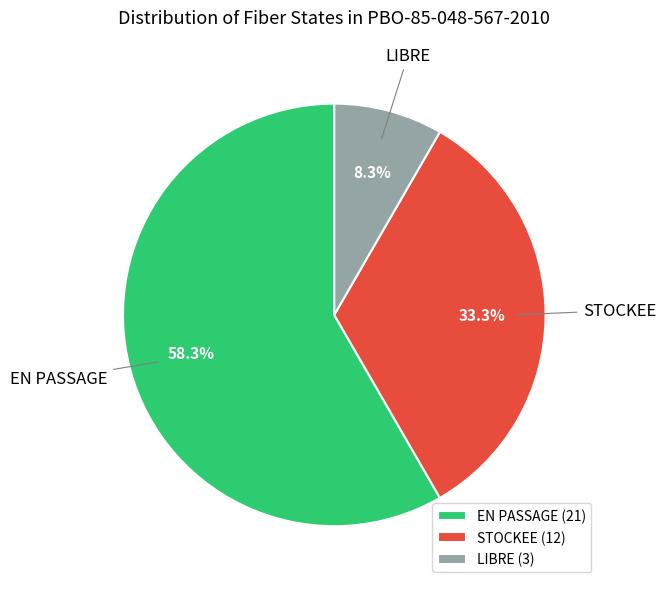

To the nearest percent, what percentage of the pie is LIBRE?

8%